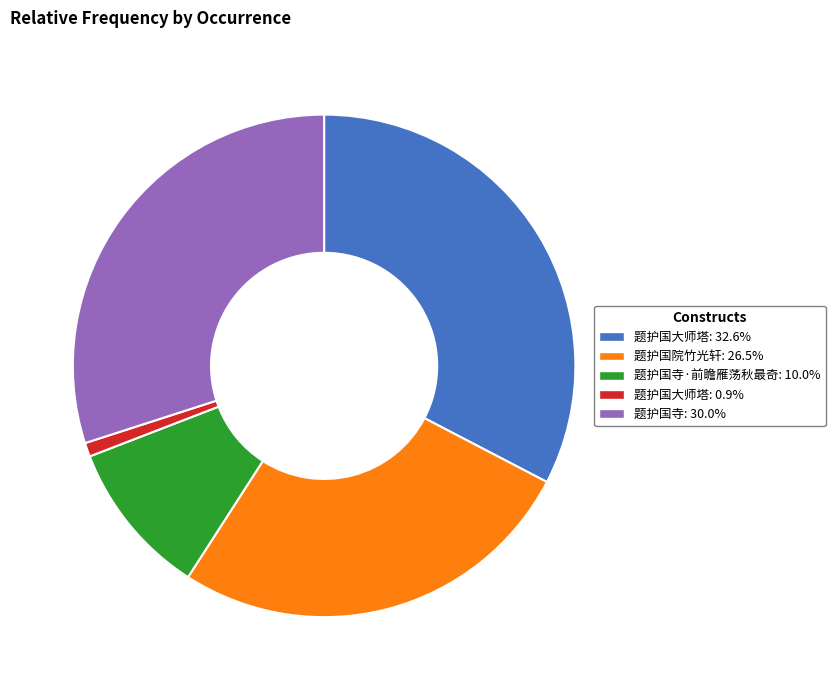

Does any single category account for the majority?

No